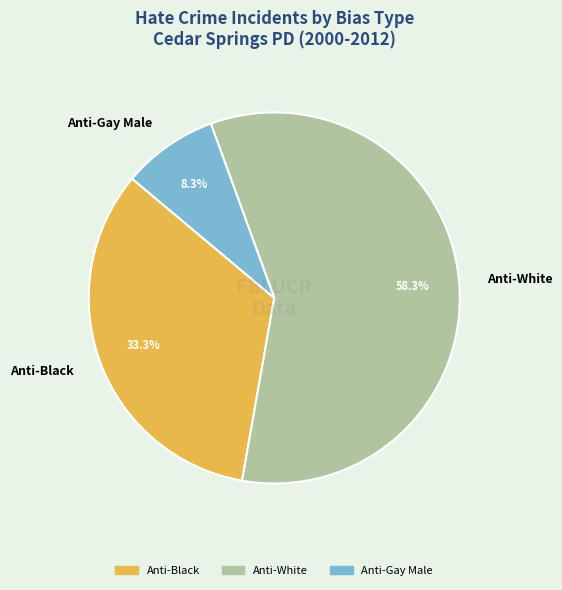

Is Anti-Black the majority of the pie?

No